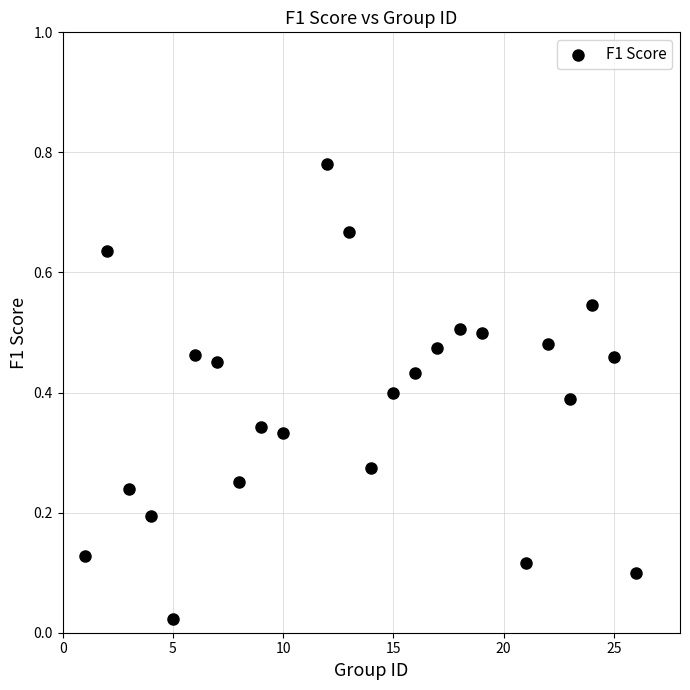

What is the range of X values (max minus min)?

25.0